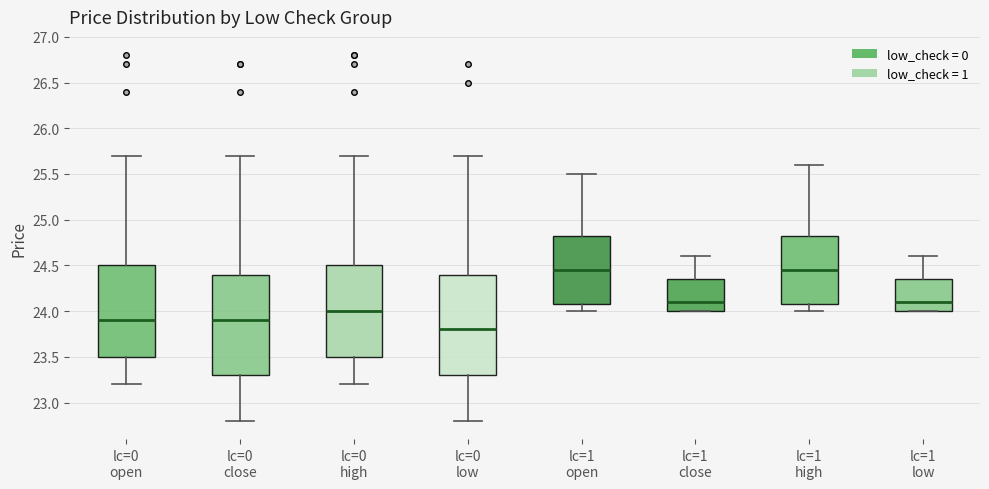

Where does the median line of the box for lc=0 open sit on the y-axis? The values are not printed on the chart, so give them approximately, as read against the axis.

23.90